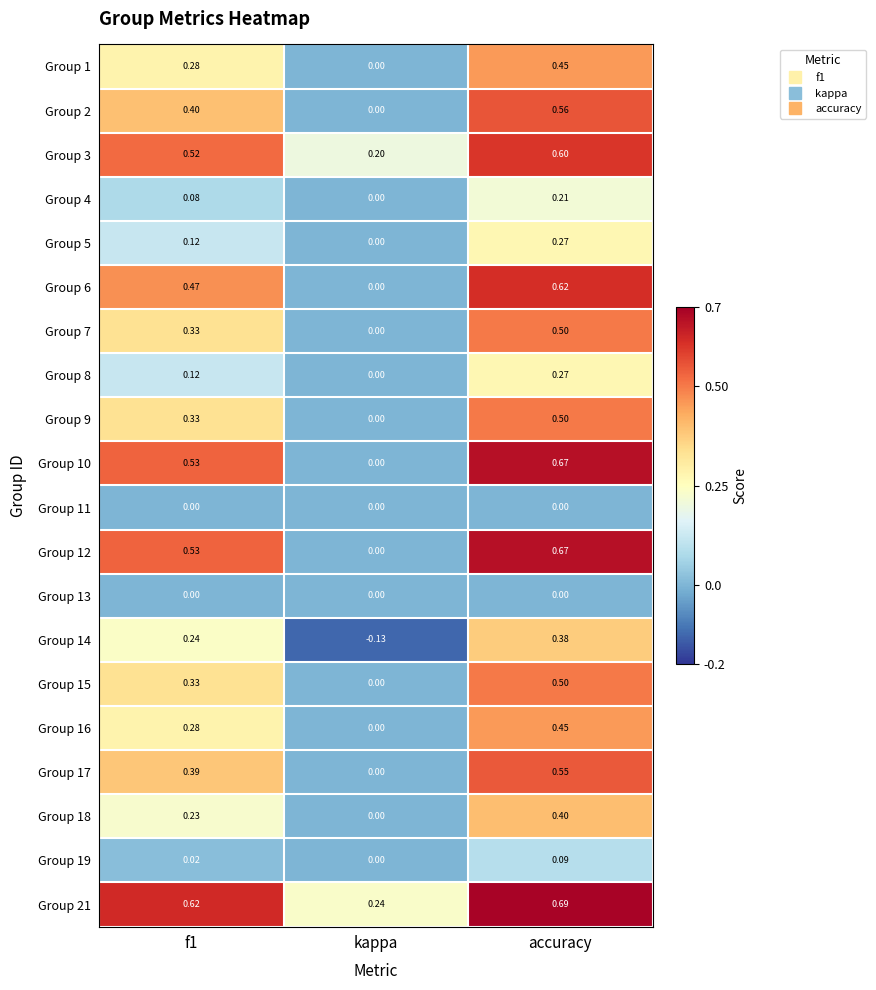

Which category has the highest value in the Group 5 series?

accuracy